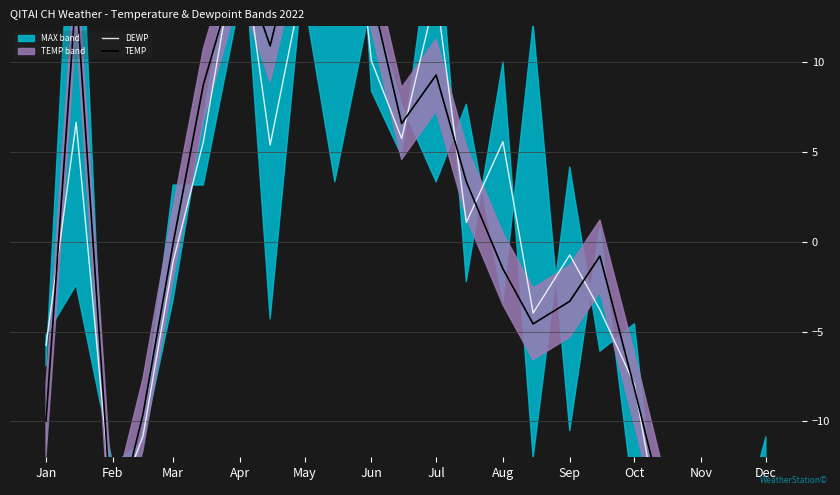

Does the chart display data point markers on the line(s)?

No